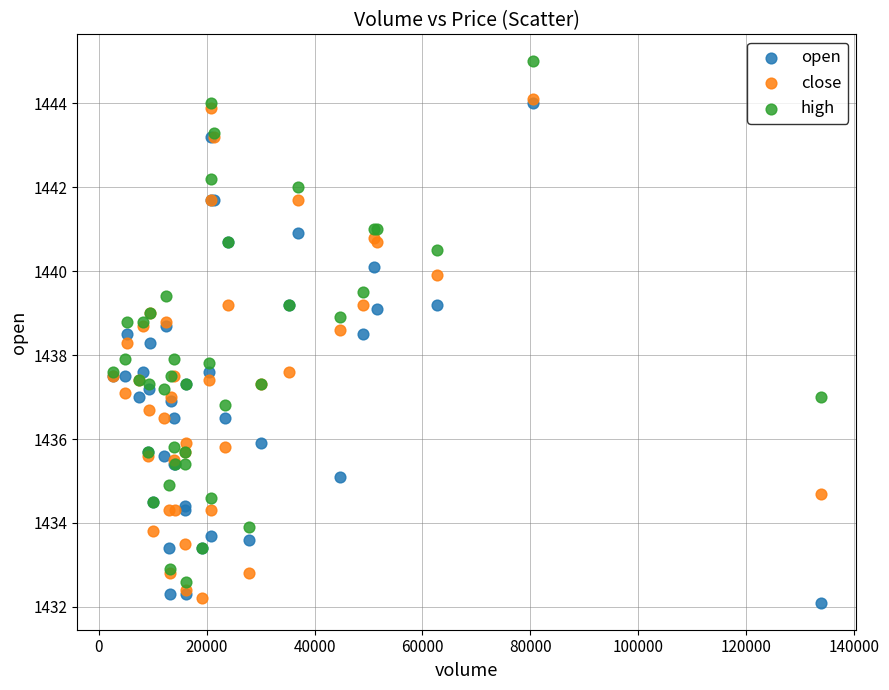

What are all the series names shown in the legend?

open, close, high